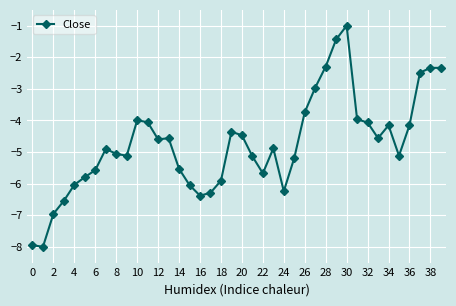

What is the value of the 34th point from the left?

-4.6